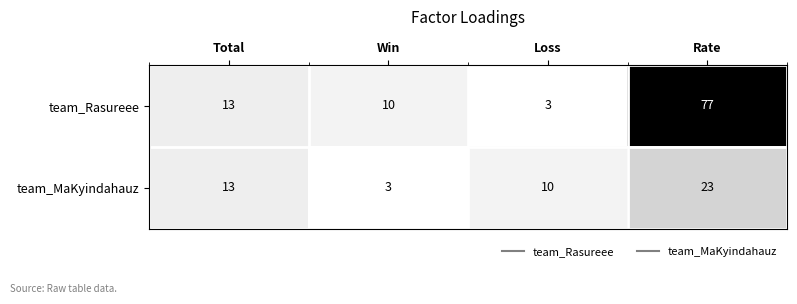

What is the difference between the highest and lowest values at Win?

7